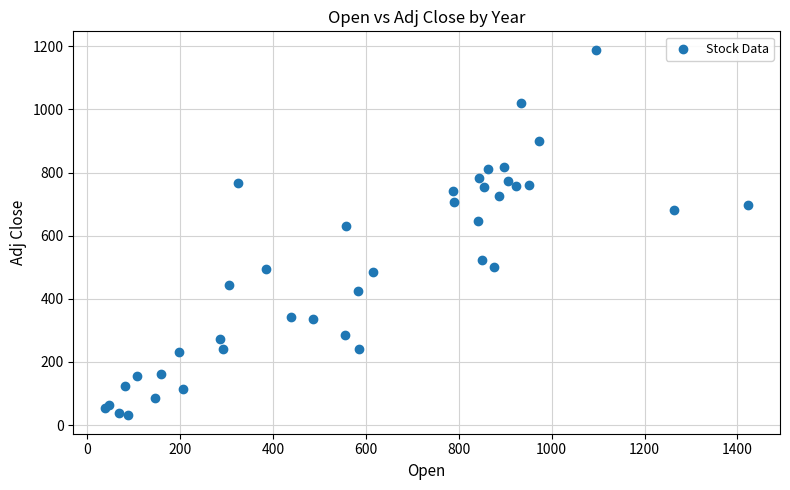

What Y value in the scatter plot is closest to 610?

631.2